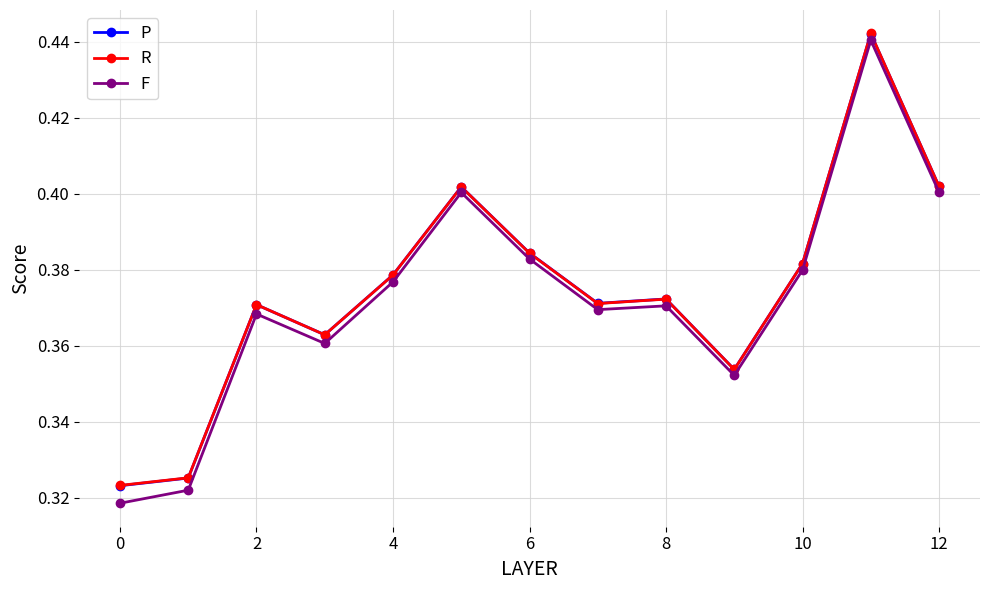

True or false: R and F cross at least once.

False